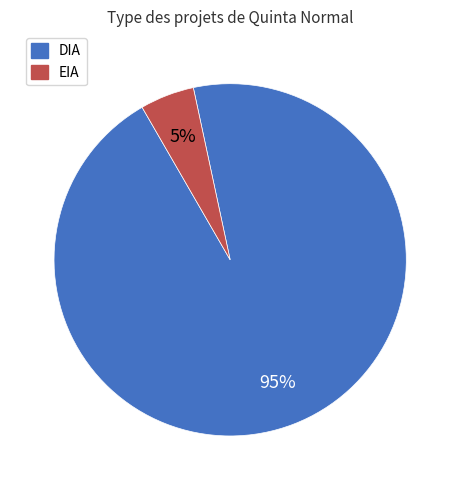

The DIA slice represents 95% of the pie. True or false?

True